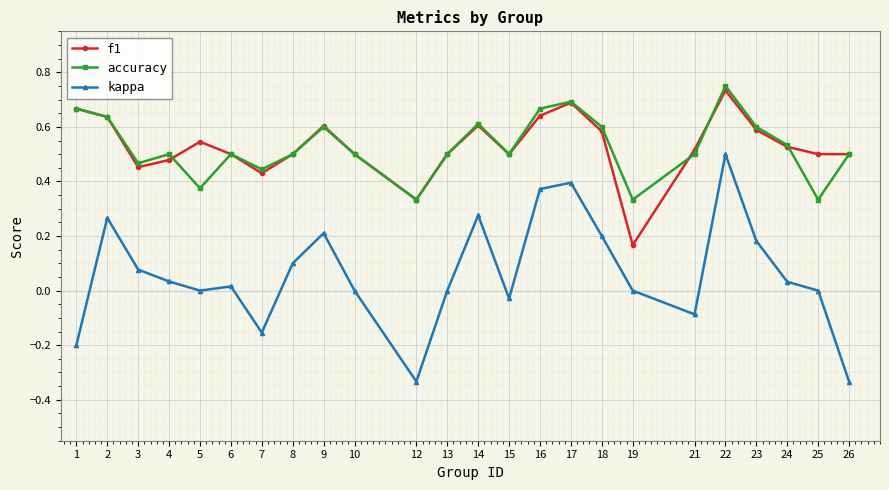

Where is the first local maximum for f1?

5